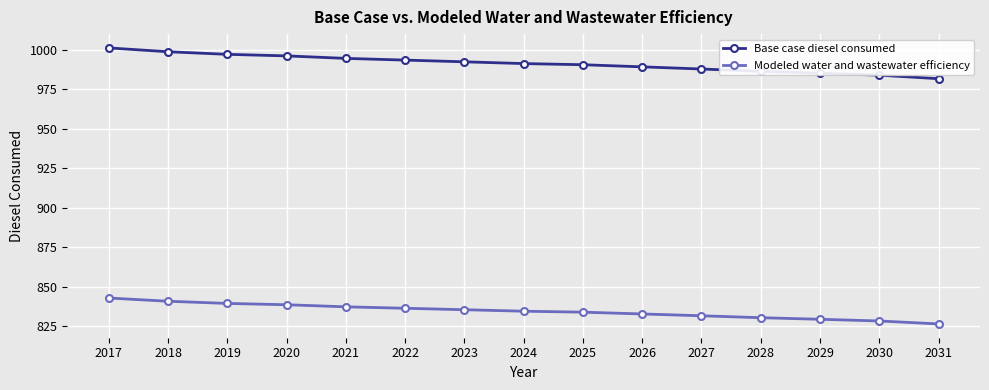

At which category is the sum across all series the highest?

2017